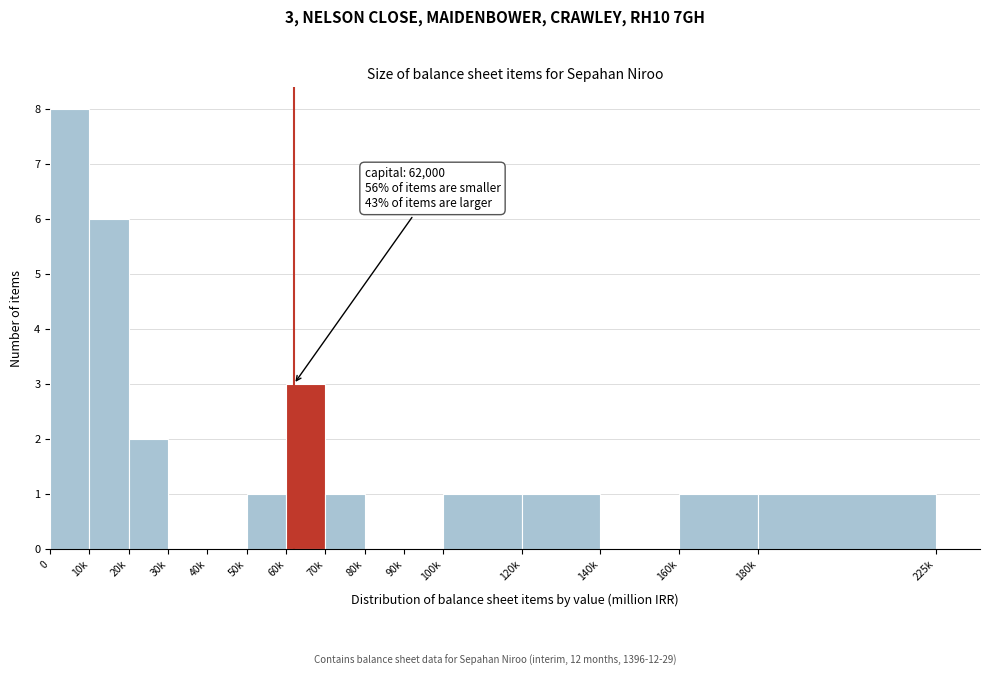

Reading left to right, list all the values displayed in this chart.

0=8	10k=6	20k=2	30k=0	40k=0	50k=1	60k=3	70k=1	80k=0	90k=0	100k=1	120k=1	140k=0	160k=1	180k=1